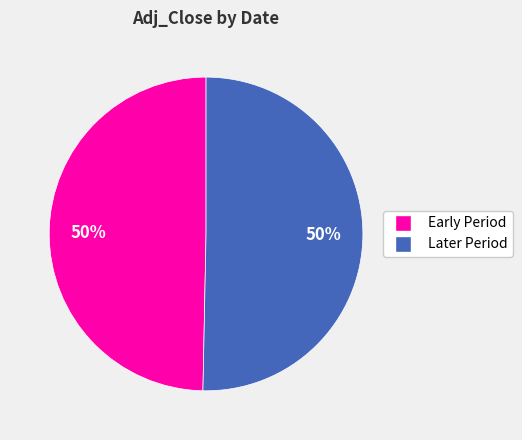

To the nearest percent, what is the average slice percentage?

50%